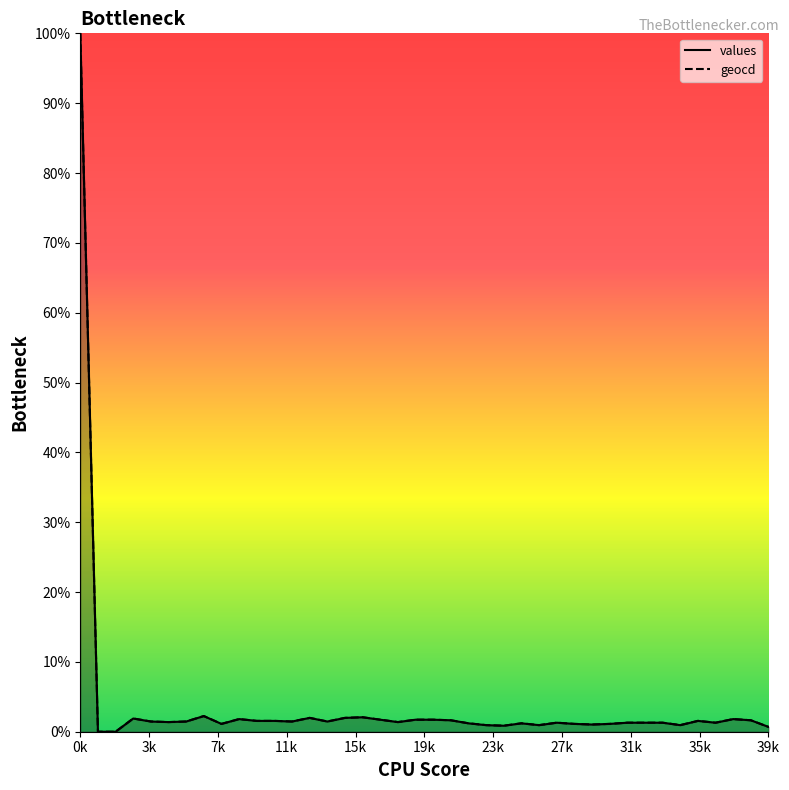

Which series has the largest range (max minus min)?

values